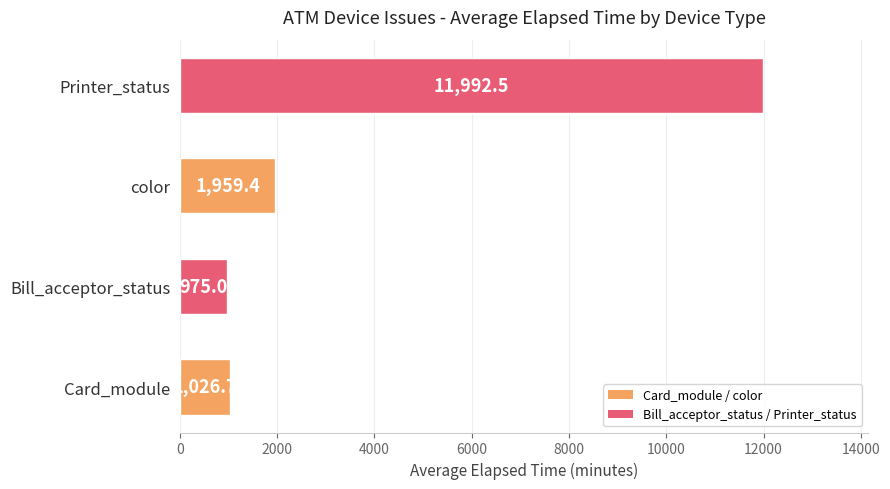

Where is the data nearest to the value 6483?

color